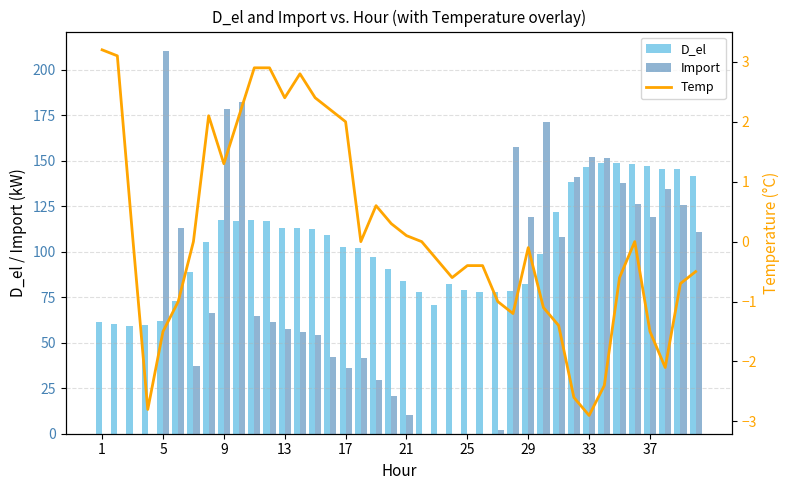

What is the minimum value for D_el?

59.5